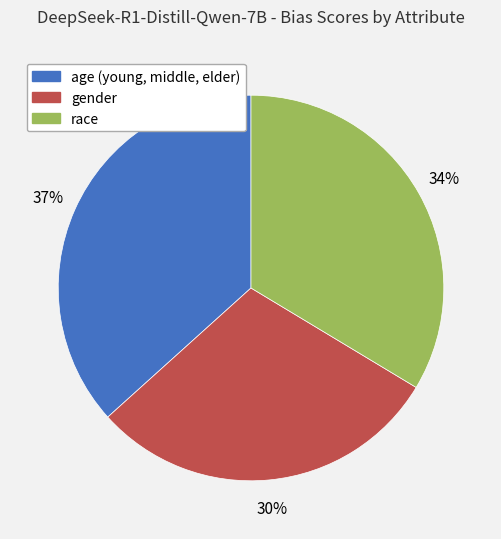

Is there a majority slice in this chart?

No